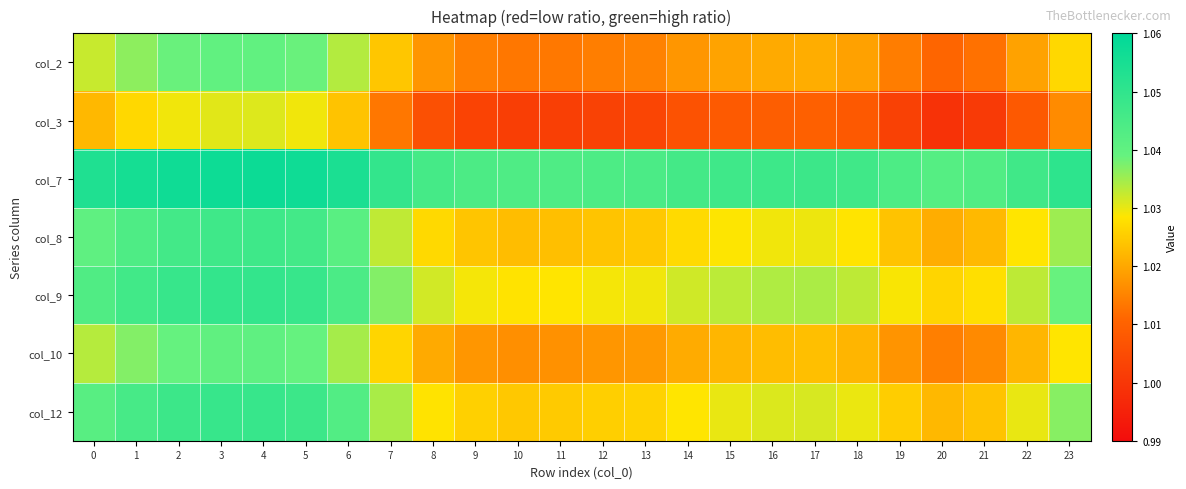

Which series has the widest spread of values?

col_3